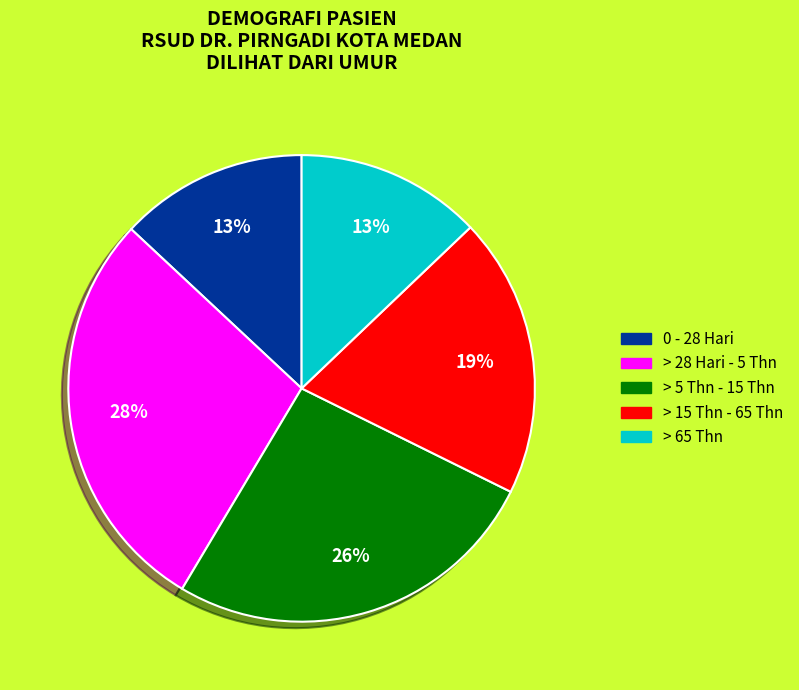

How many segments does this pie chart have?

5